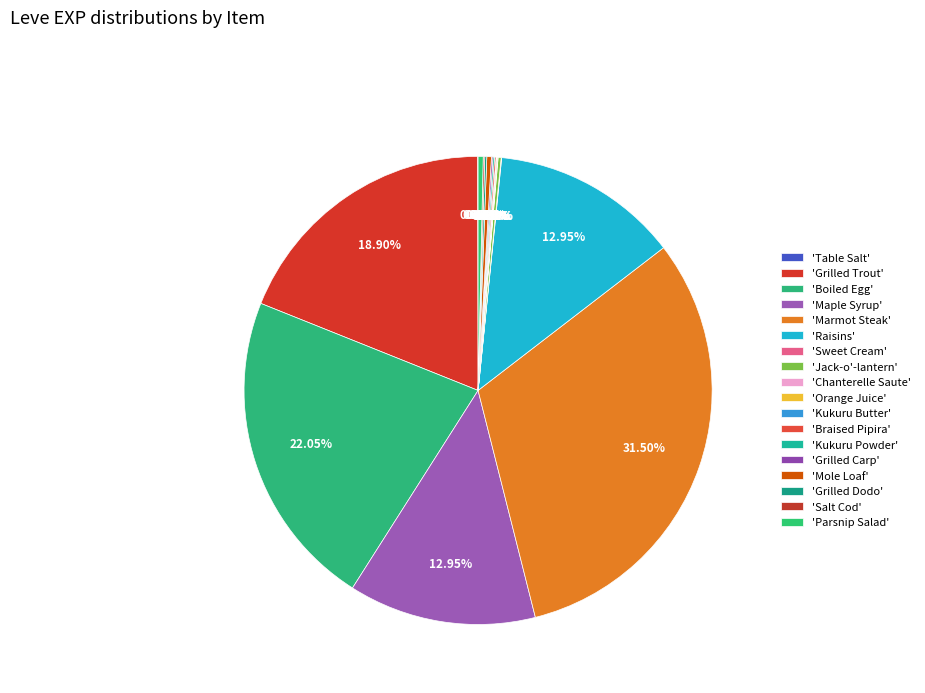

Is there a majority slice in this chart?

No